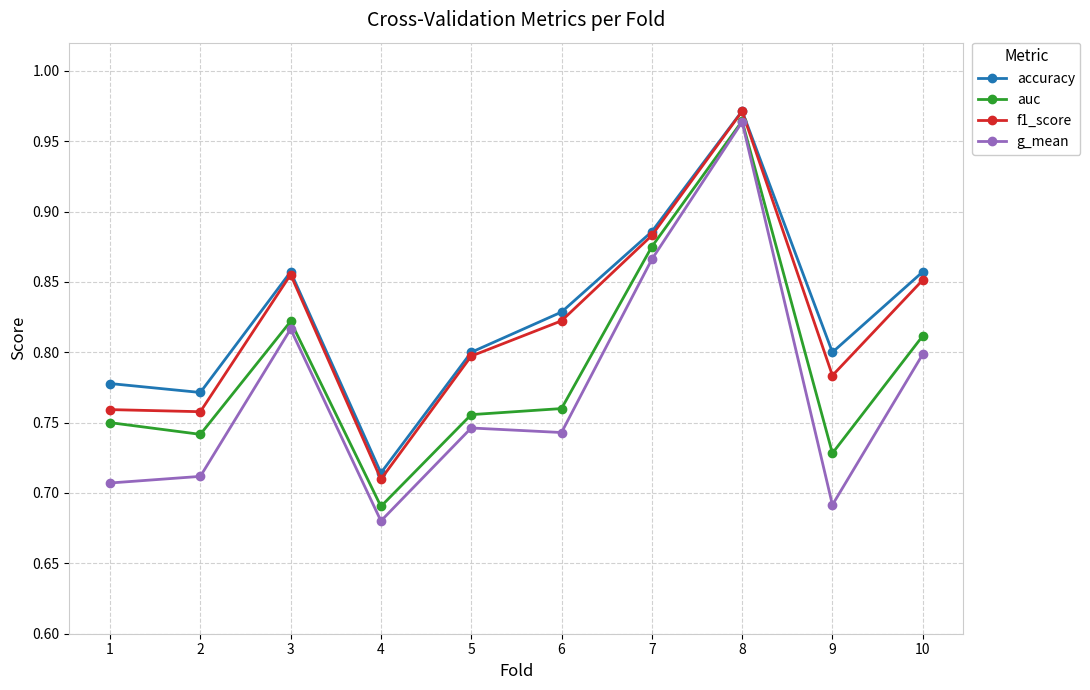

Count the accuracy values in the range 0 to 1.

10